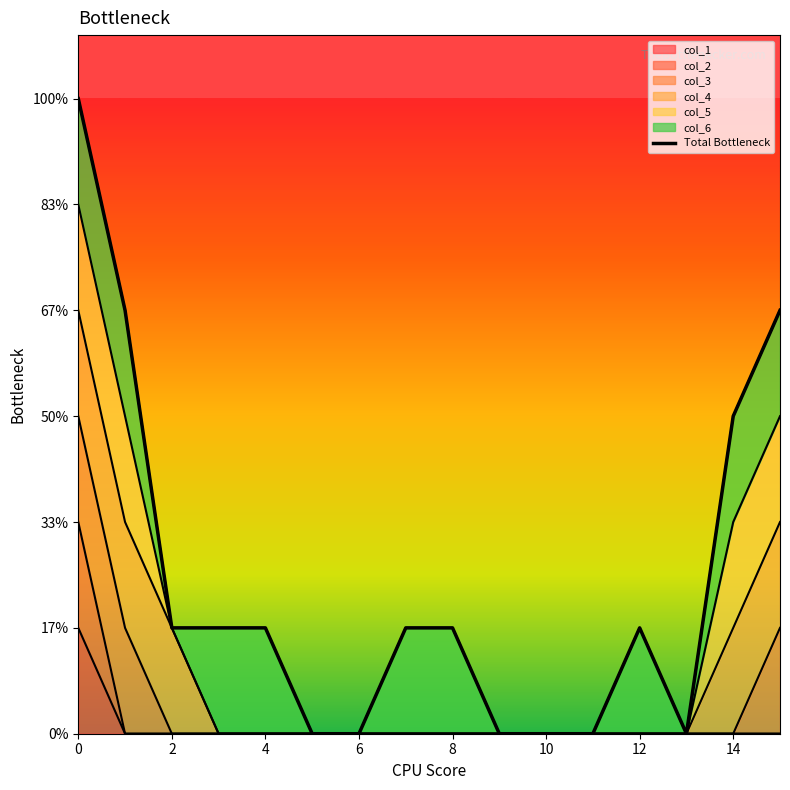

How many data points are less than 1?

6